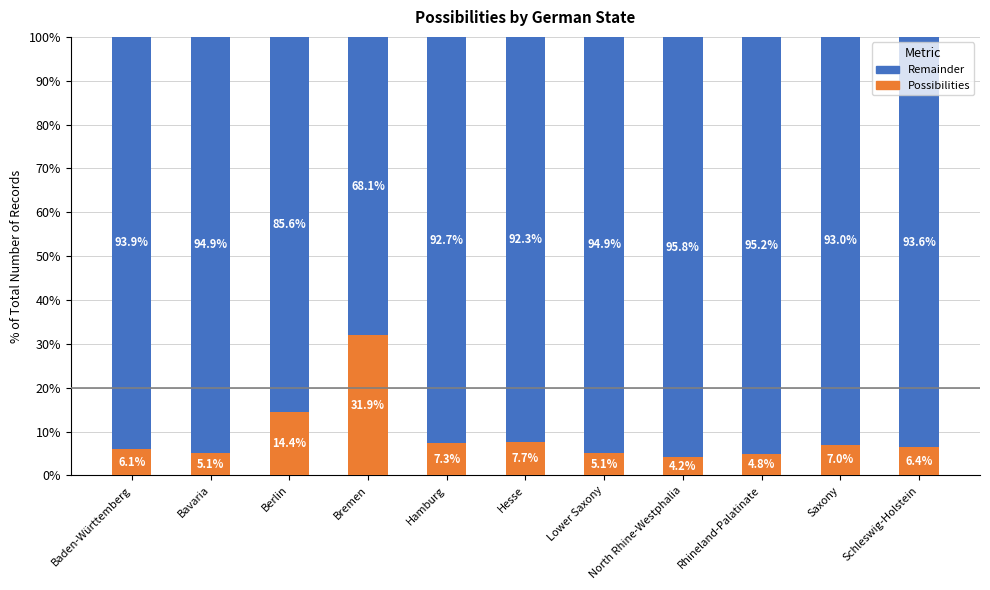

What is the total value across all series at North Rhine-Westphalia?

100.0